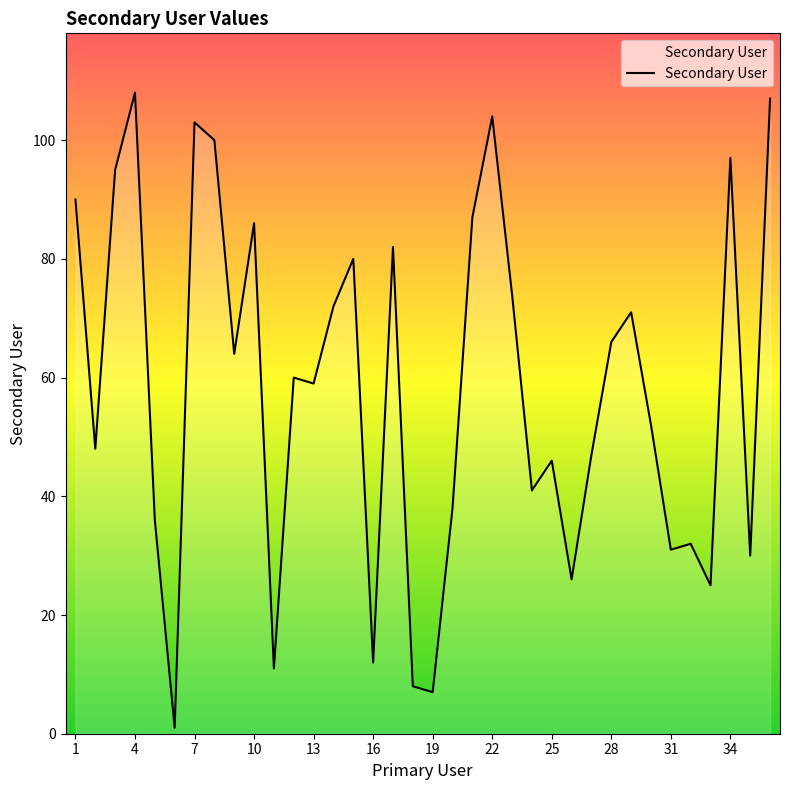

What is the maximum value shown in the chart?

108